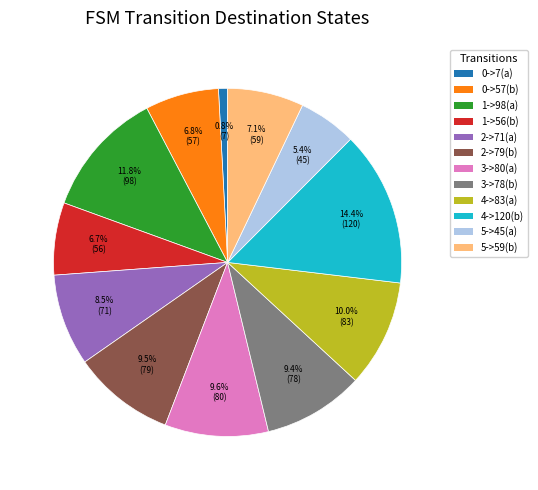

Is there any slice that represents more than half of the pie?

No